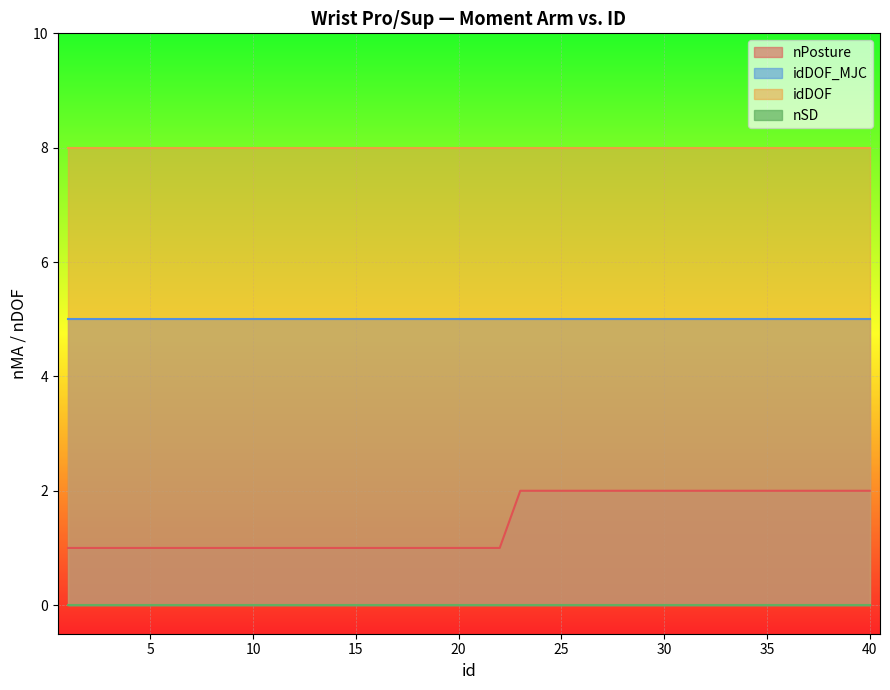

True or false: idDOF_MJC and nPosture cross at least once.

False